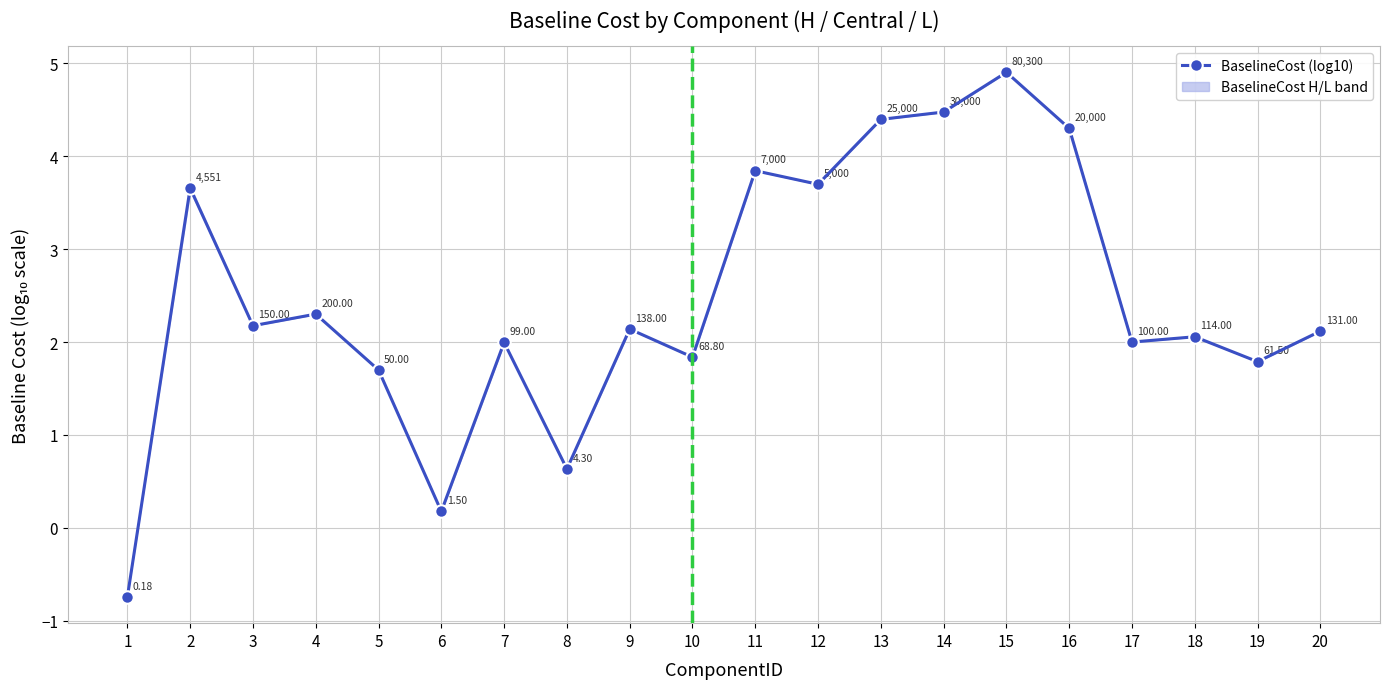

At which category does the data reach its first local peak?

2